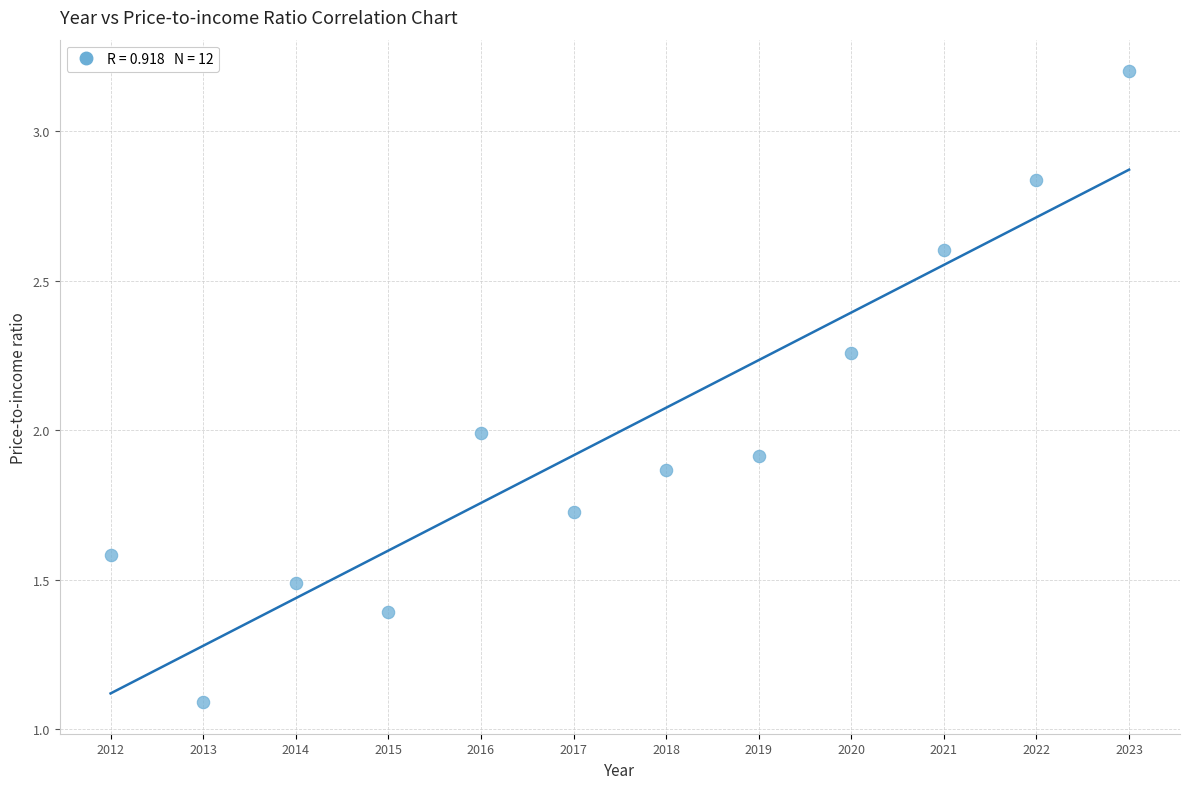

What is the range of X values (max minus min)?

11.0